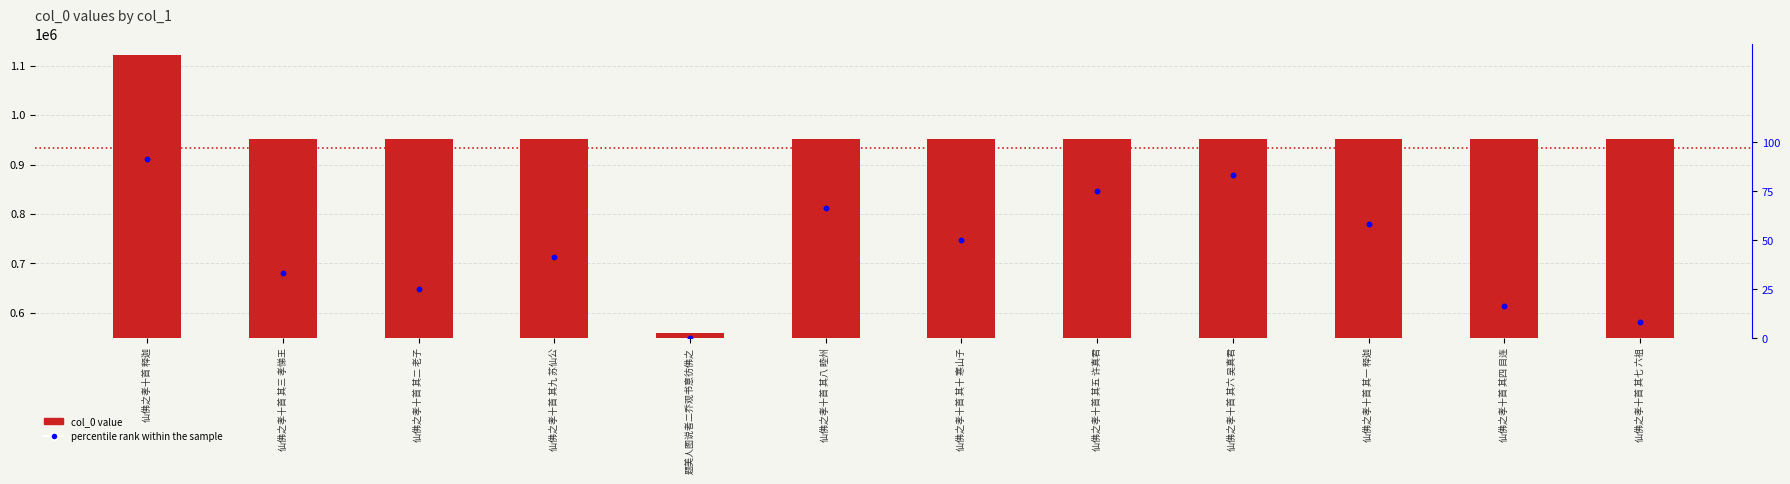

Is the value of percentile rank within the sample at 题美人图说者二乔观书意彷佛之 greater than the value of col_0 at 仙佛之孝十首 其七 六祖?

No